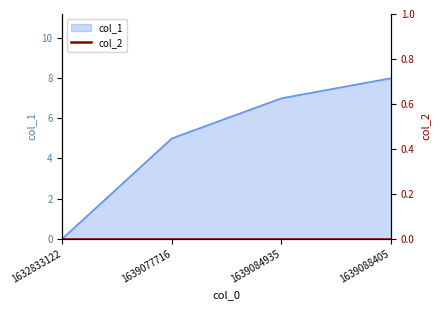

Reading right to left, what are all the values shown in this chart?

8	7	5	0